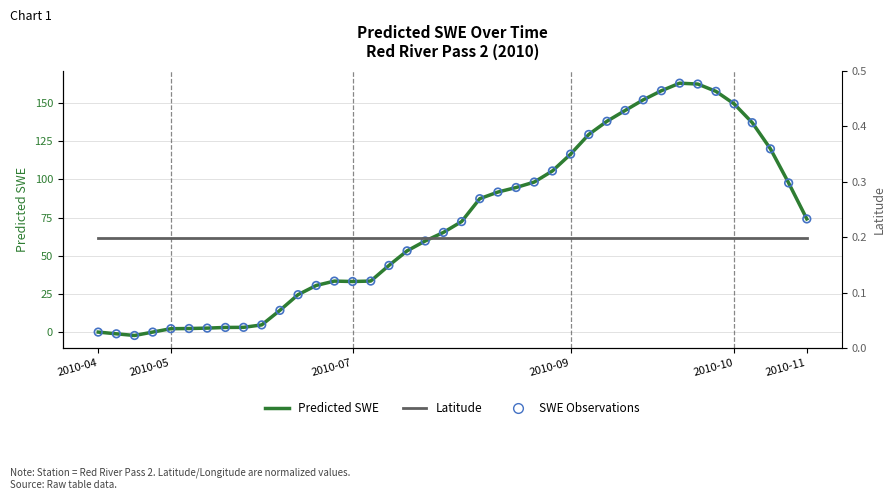

What are all the series names shown in the legend?

Predicted SWE, SWE Observations, Latitude